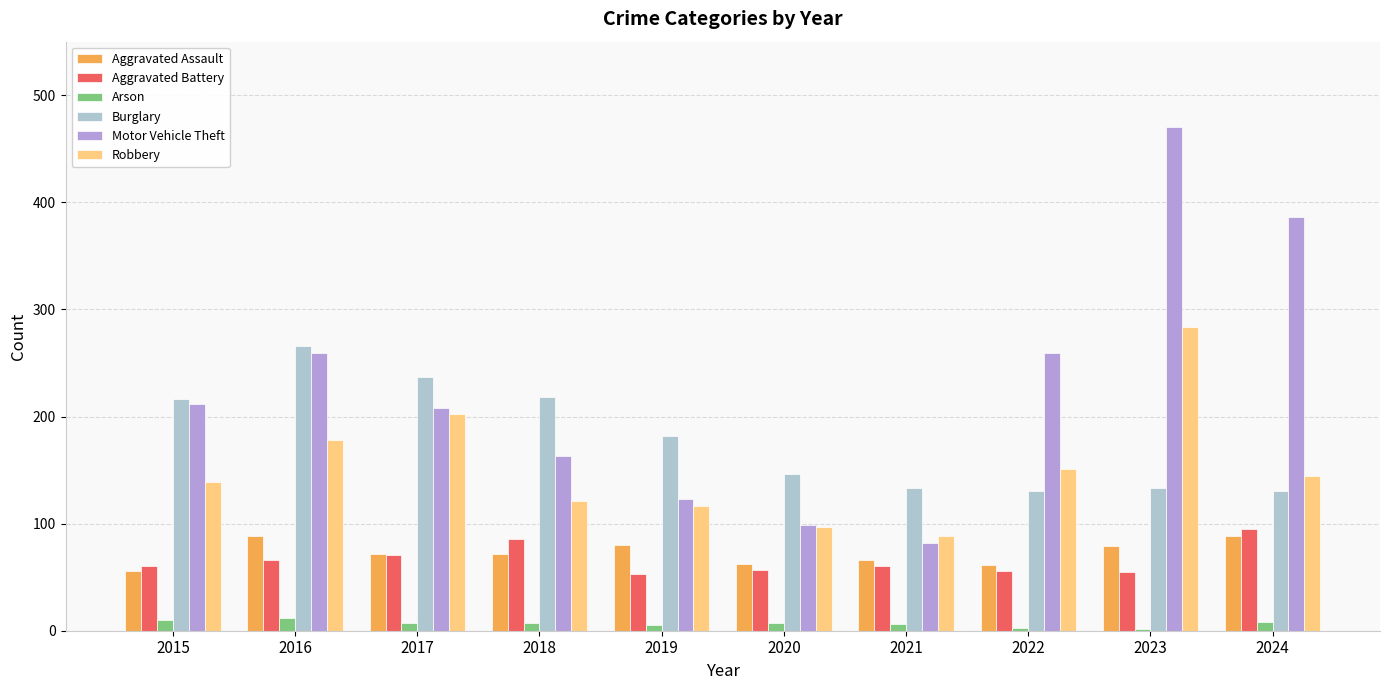

At which category is the sum across all series the highest?

2023